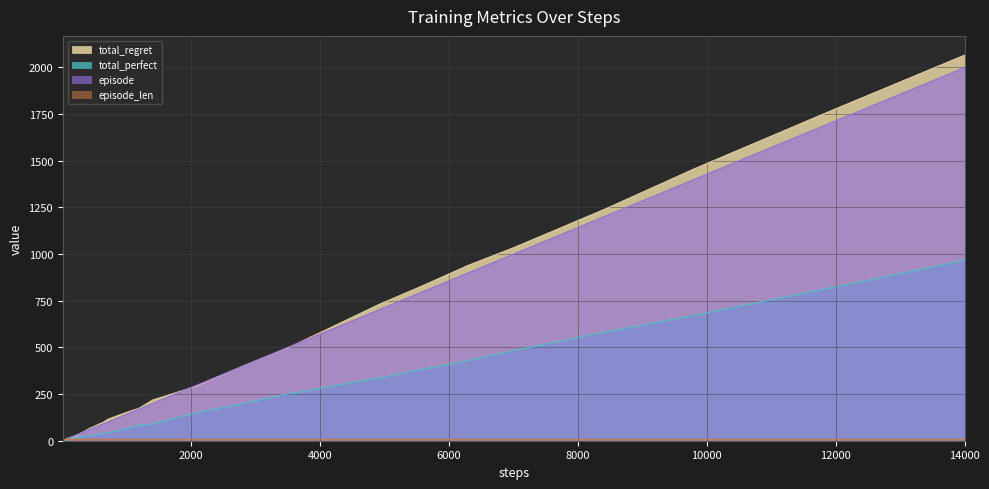

Which series has the widest spread of values?

total_regret